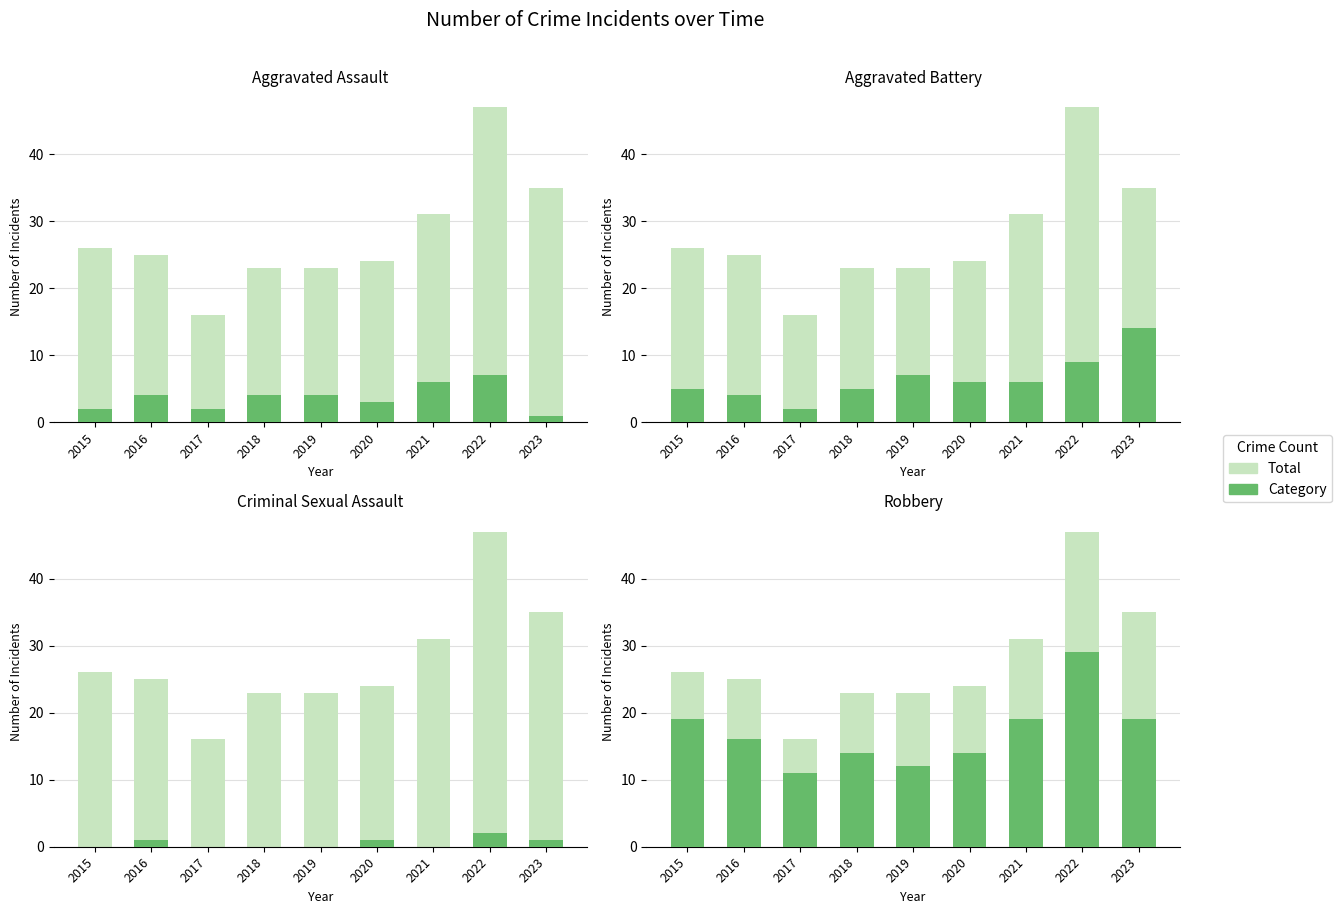

What is the difference between the maximum and second lowest values in the Aggravated Assault series?

5